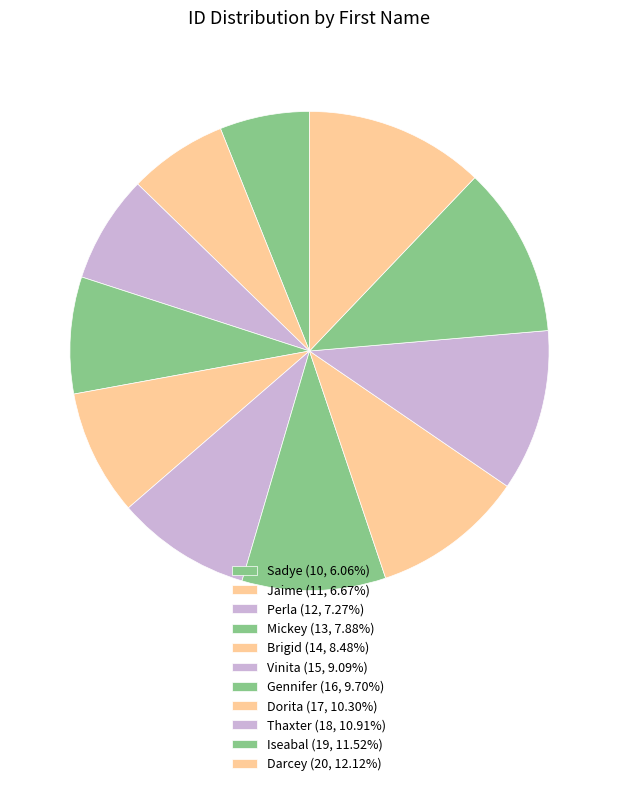

Does any single category account for the majority?

No